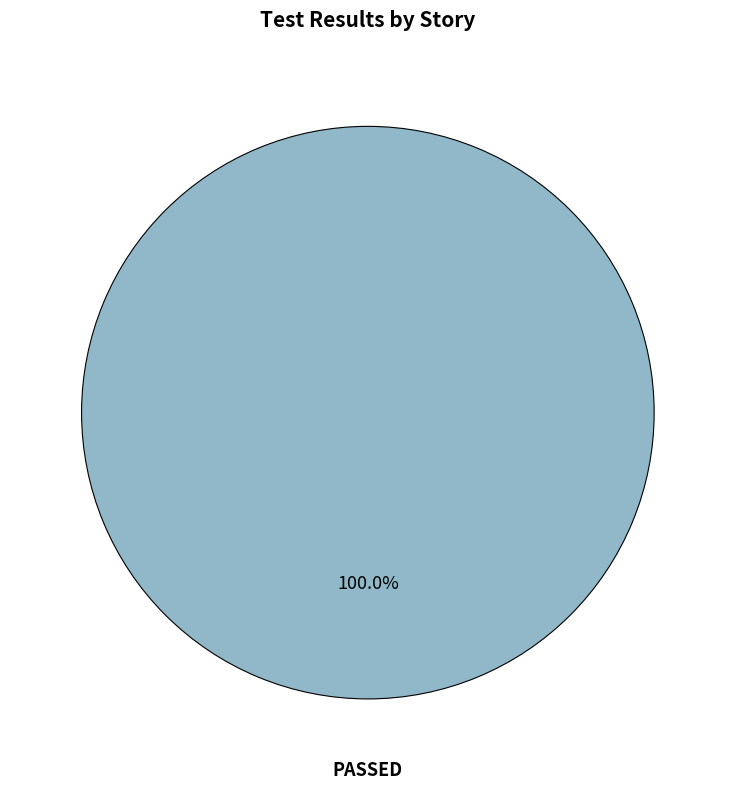

Is there any slice that represents more than half of the pie?

Yes